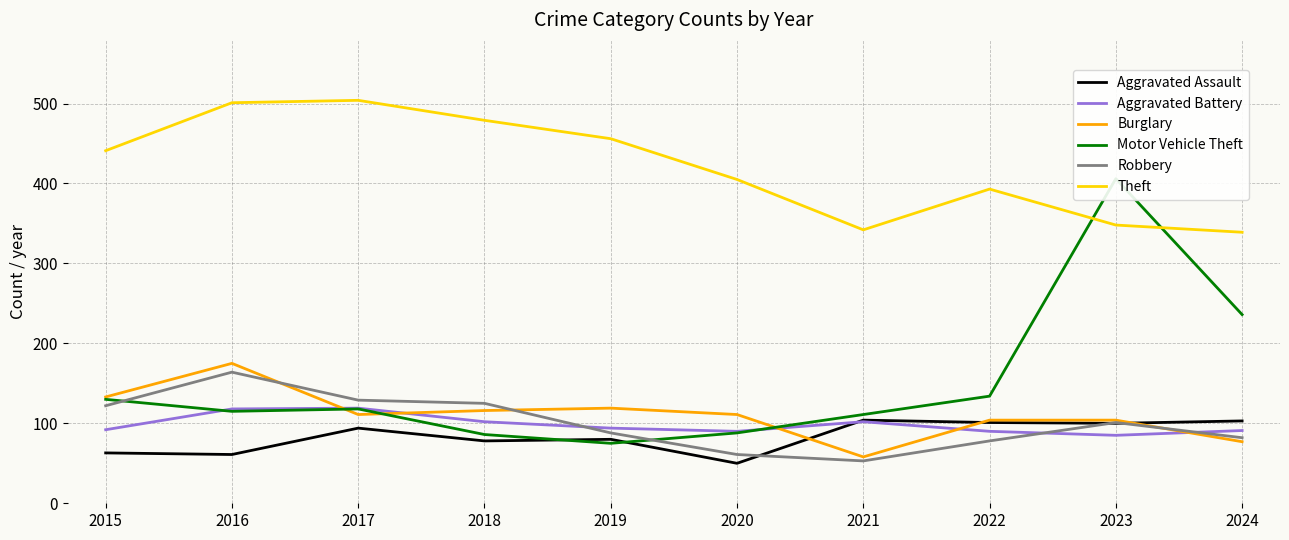

How many intersections are there between Aggravated Battery and Aggravated Assault?

1